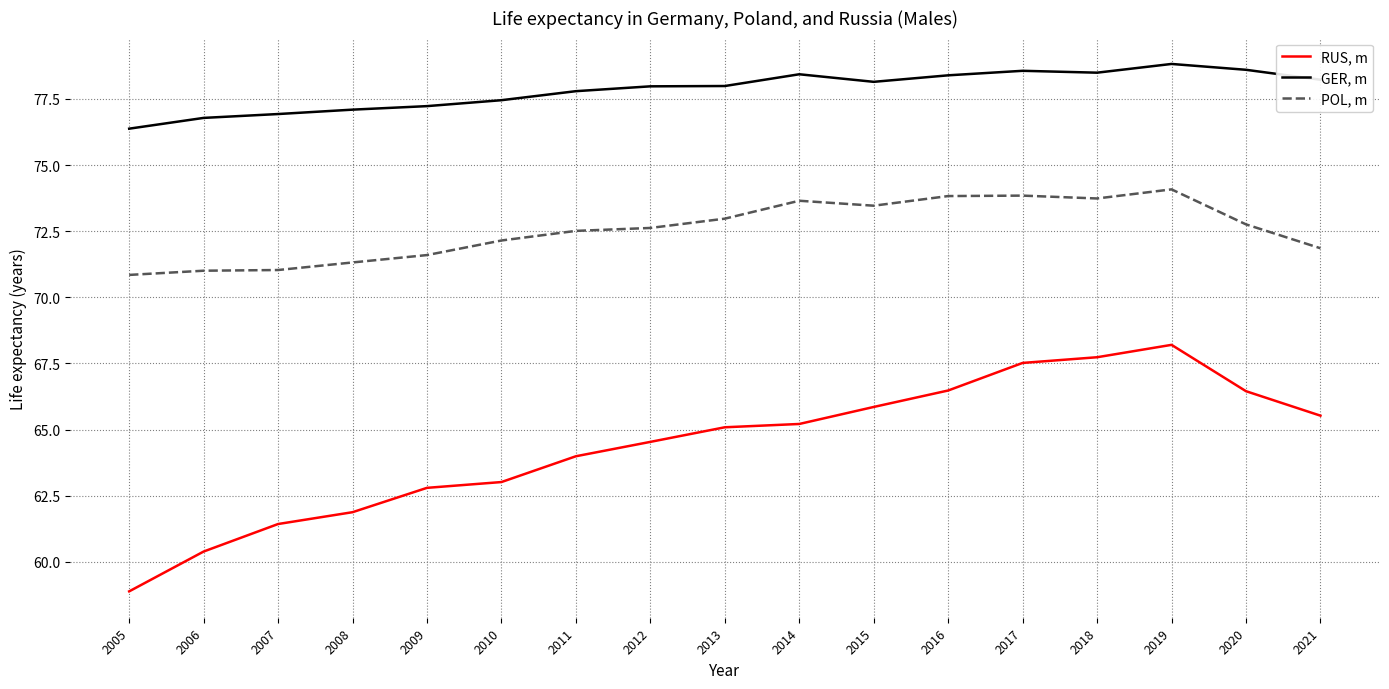

Which series has the largest total across all categories?

GER, m